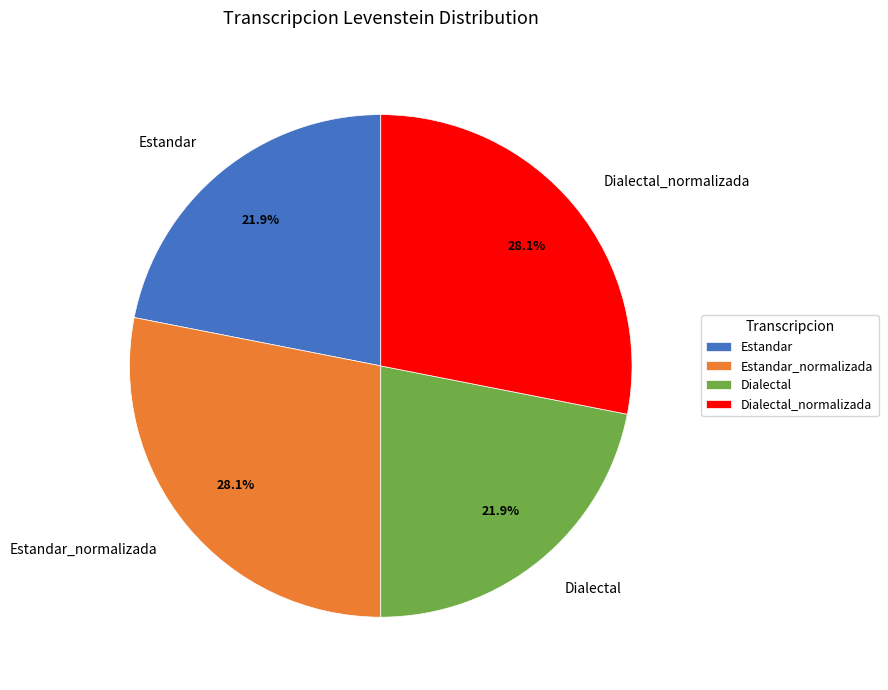

True or false: Estandar accounts for 10% of the total.

False